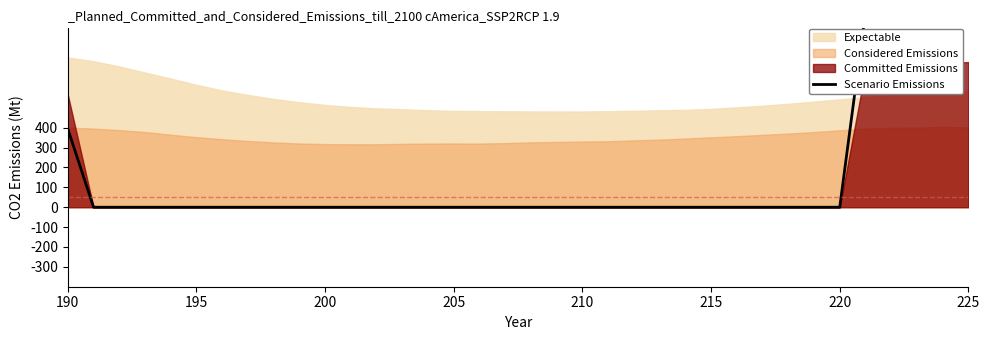

True or false: the data shows -0.6 at 16.

False